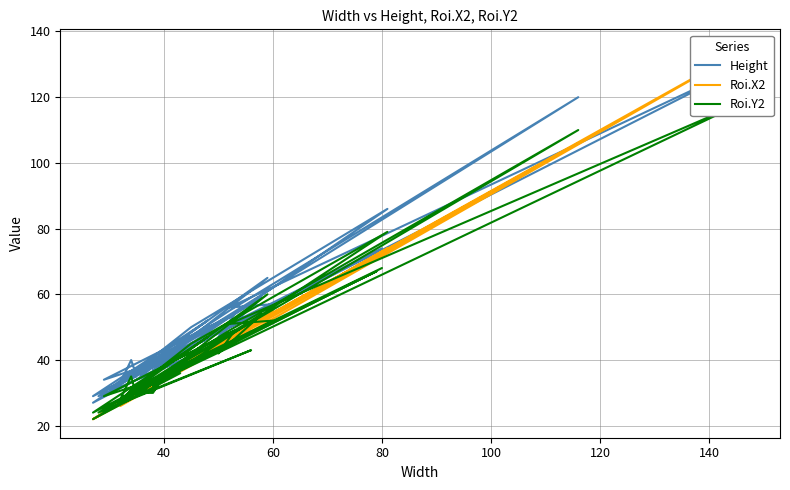

How many lines are shown in the chart?

3